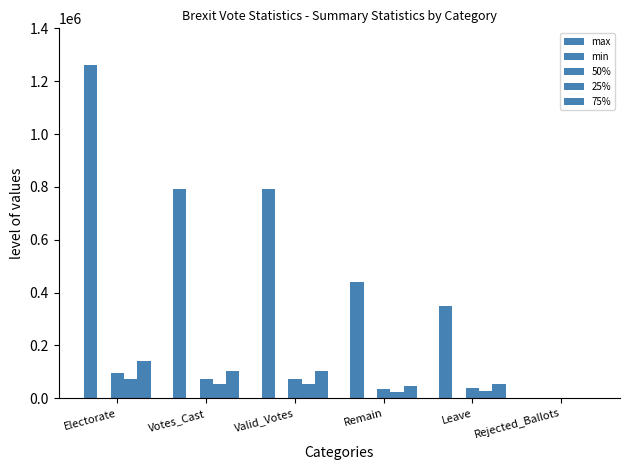

How many distinct data groups are displayed?

5